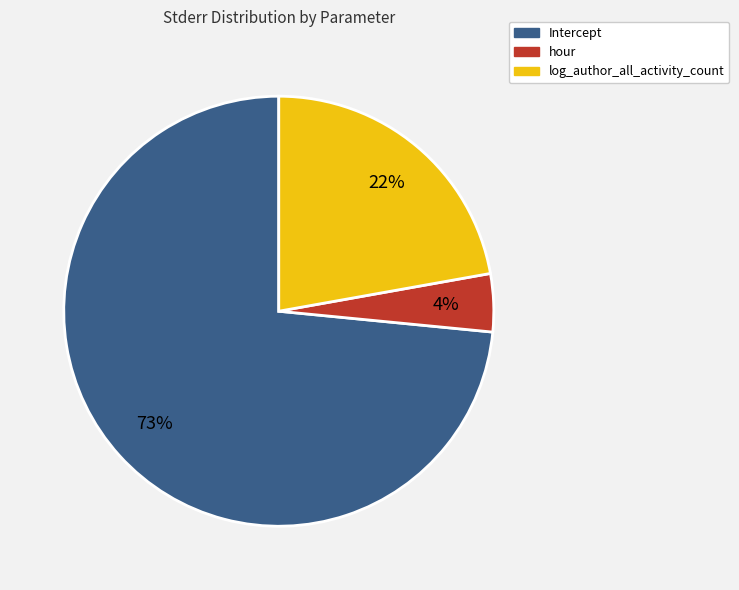

To the nearest percent, what portion does log_author_all_activity_count represent?

22%